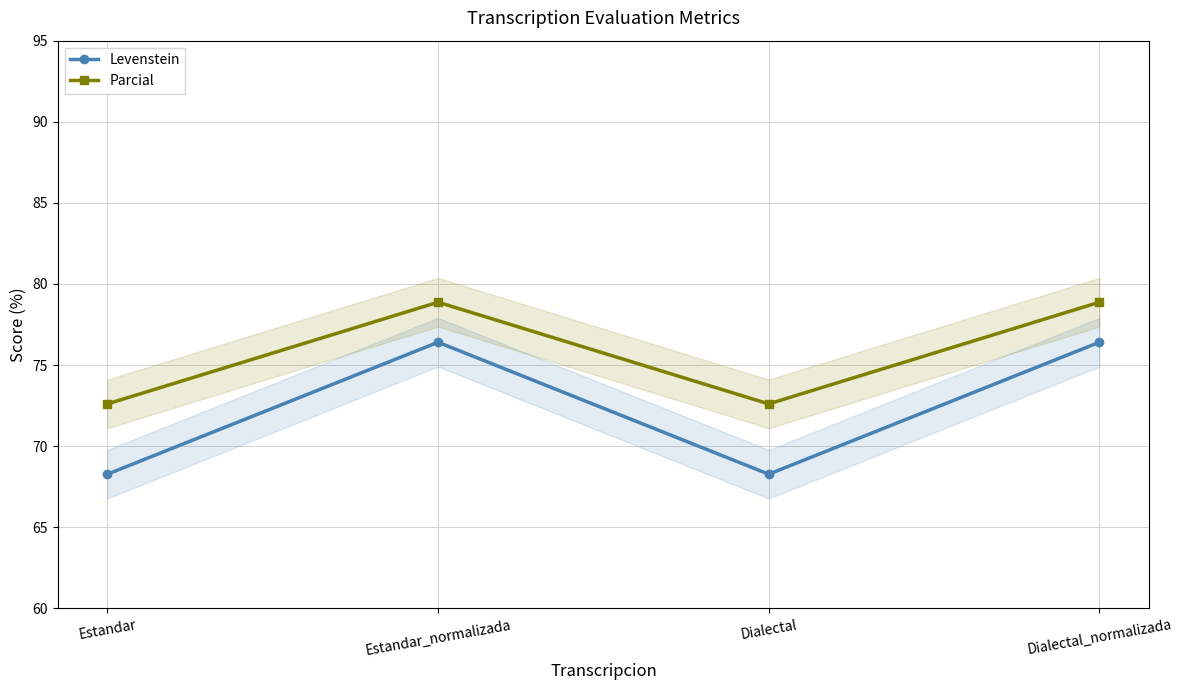

Between Dialectal_normalizada and Dialectal, which is larger?

Dialectal_normalizada